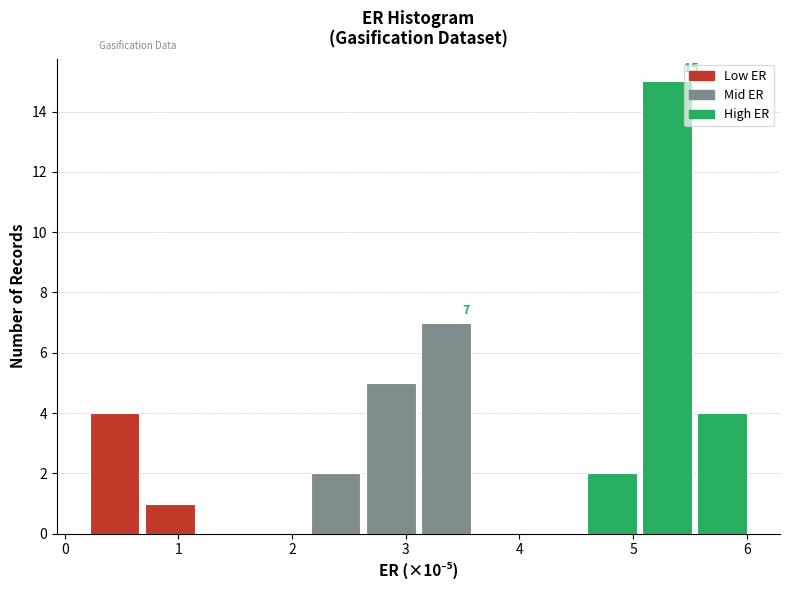

Which range on the x-axis has the tallest bar?

5.1 to 5.5